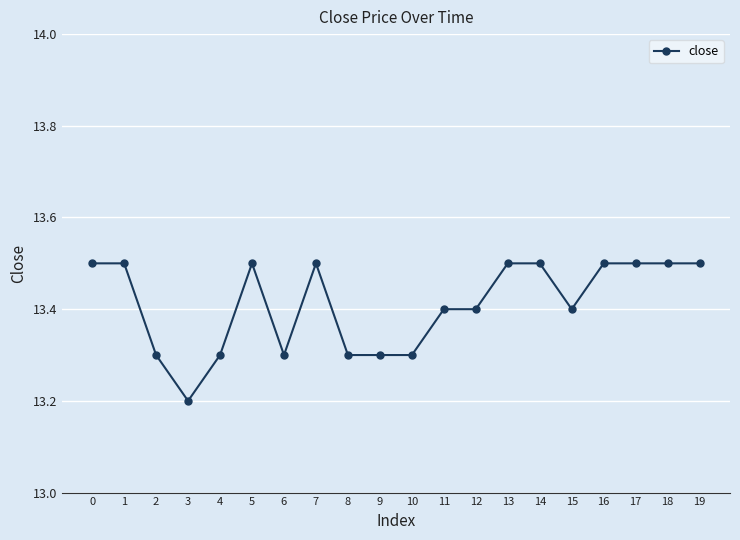

Between 2 and 19, which is larger?

19